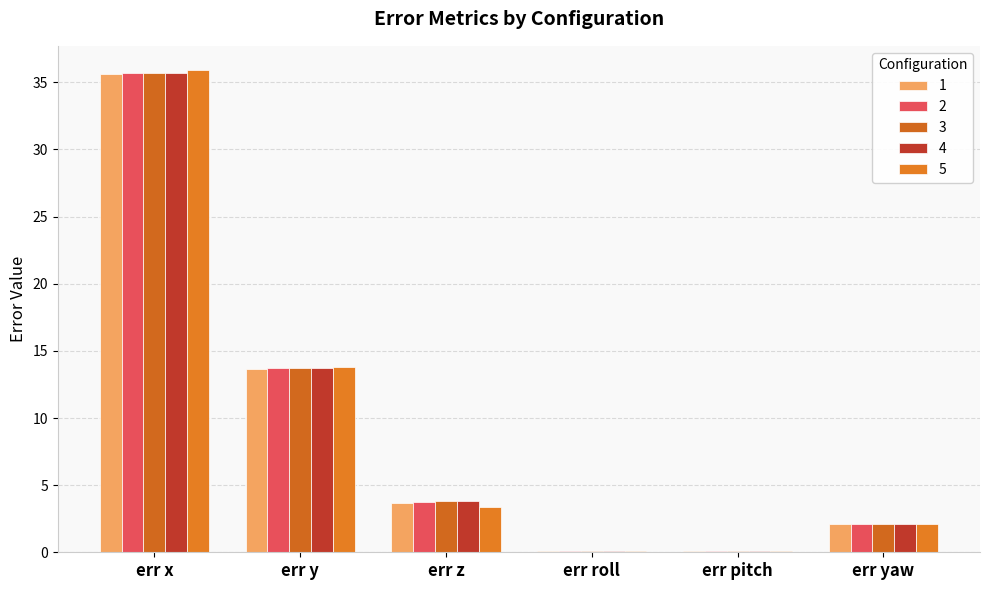

True or false: 3 has a value of 18.0 at err x.

False